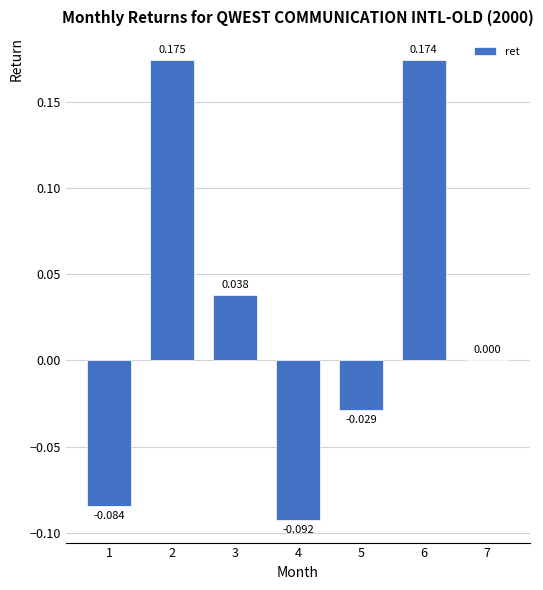

Between 1 and 5, which is larger?

5